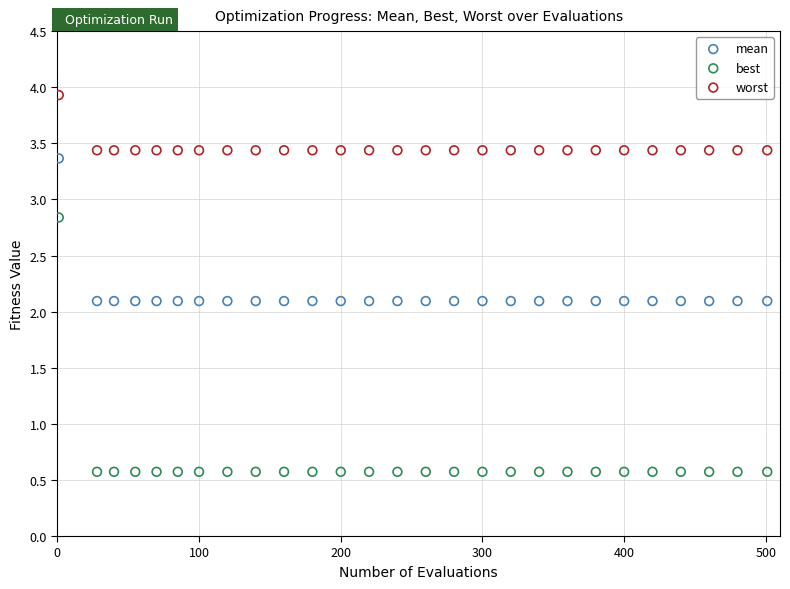

Which series contains the highest Y value?

worst